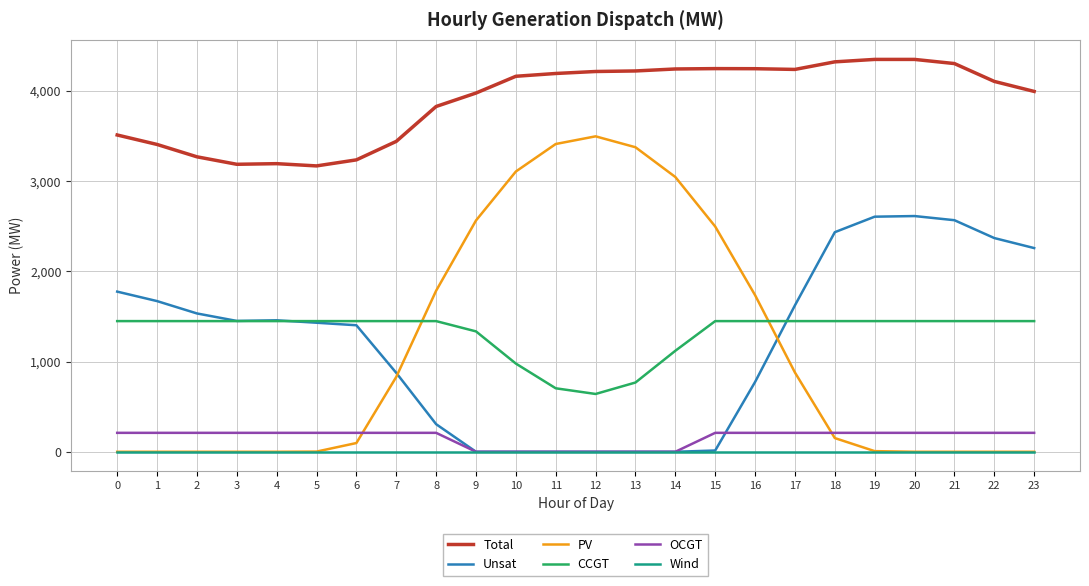

The value of Total at 17 is 5774. True or false?

False